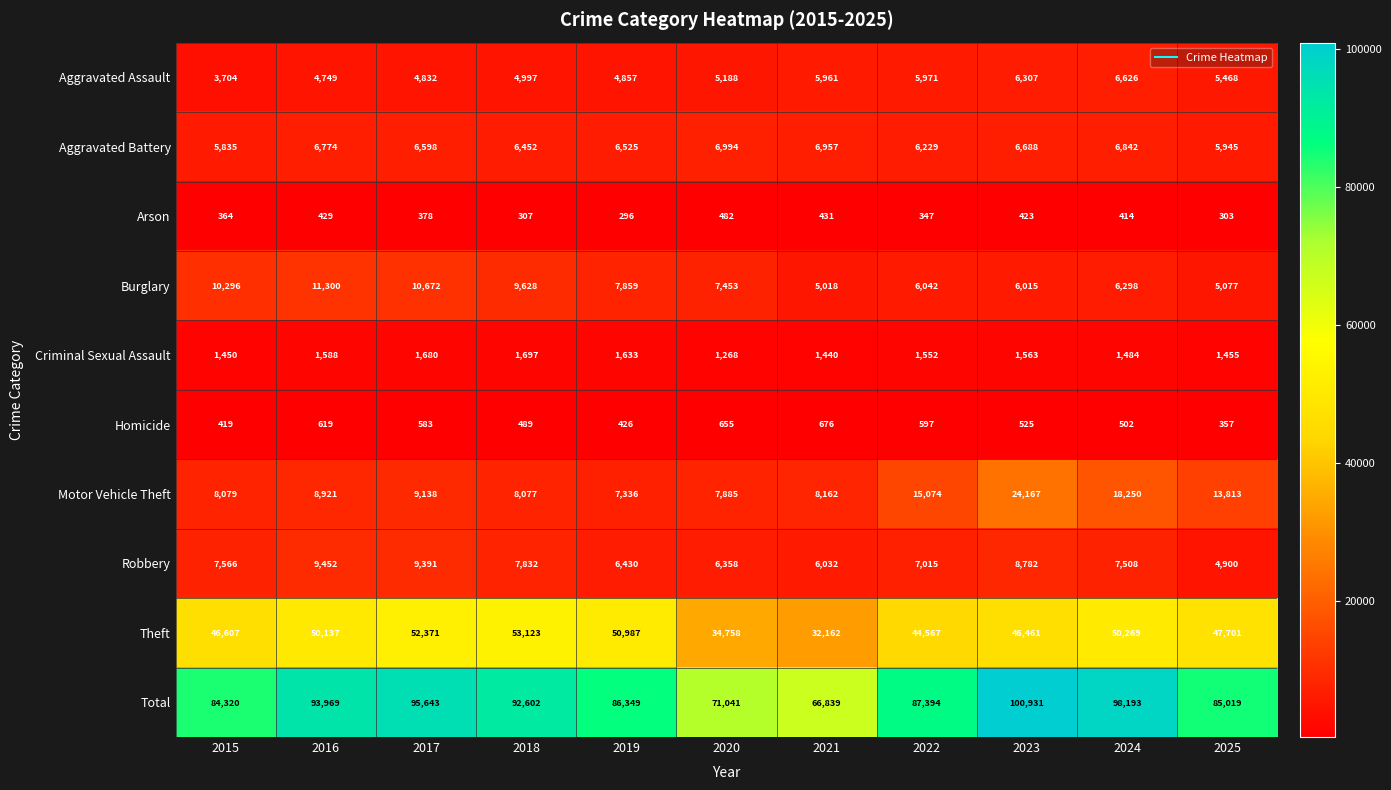

Where does the Homicide series first go above 525?

2016